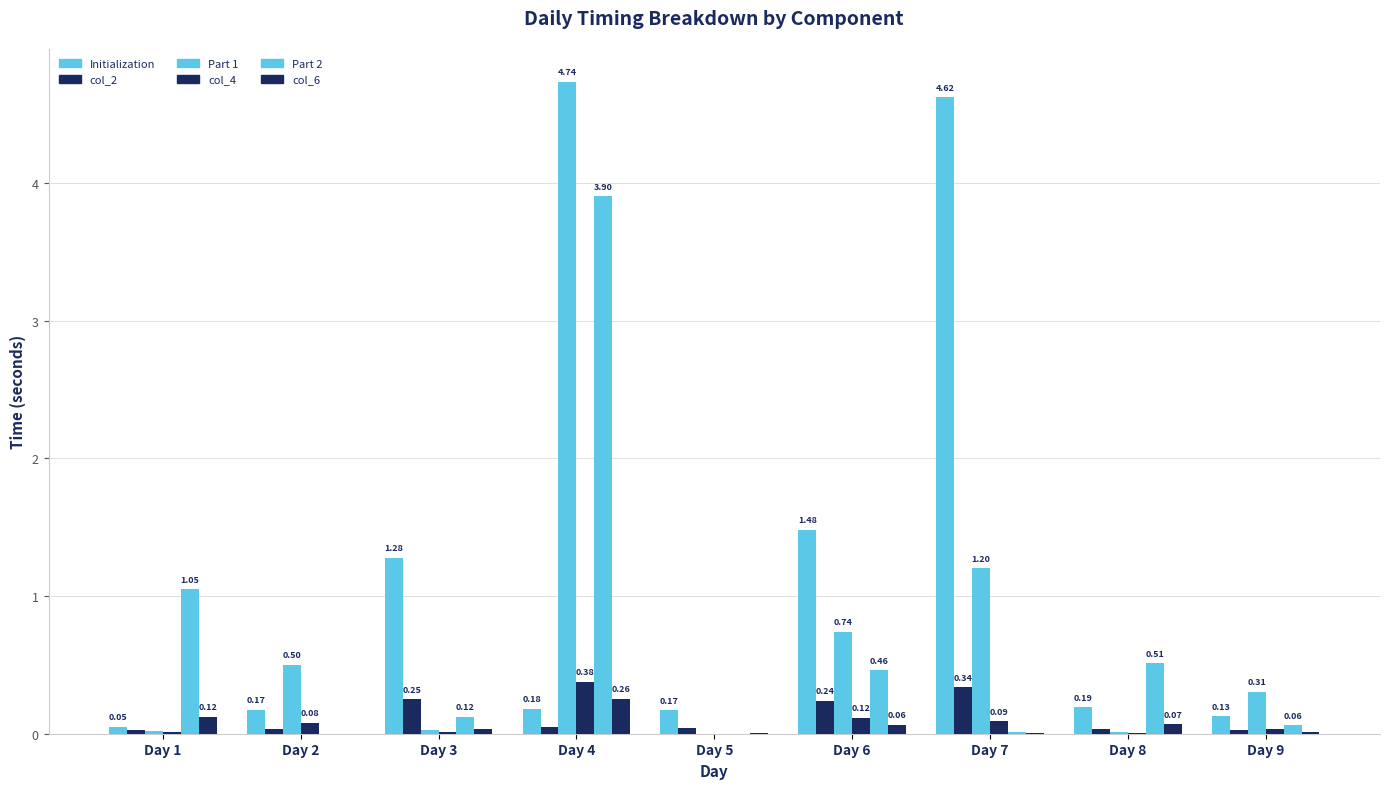

What is the total value across all series at Day 2?

0.8